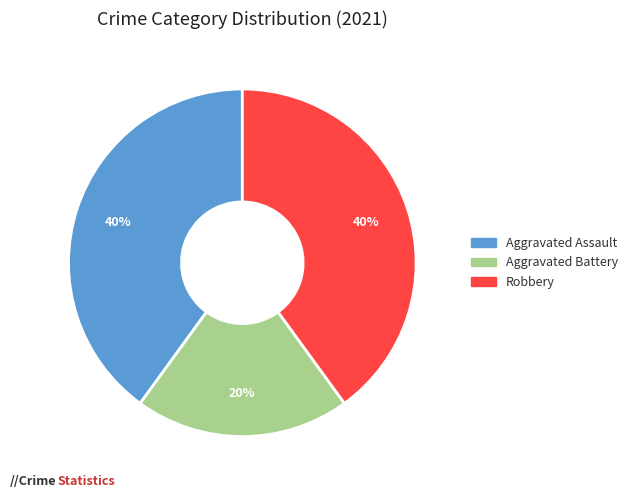

What is the smallest slice in the pie chart?

Aggravated Battery